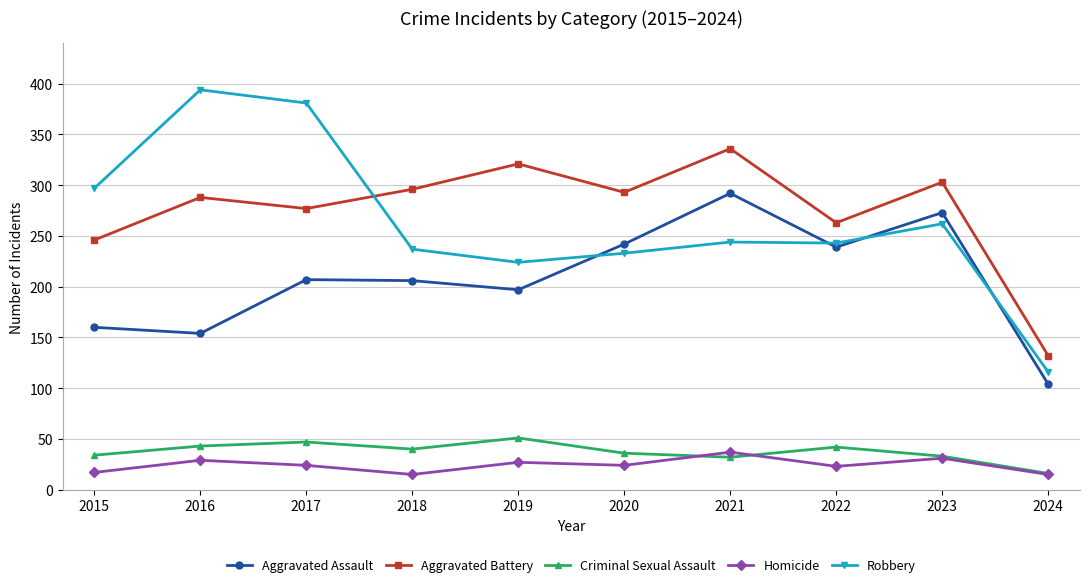

What are all the series names shown in the legend?

Aggravated Assault, Aggravated Battery, Criminal Sexual Assault, Homicide, Robbery